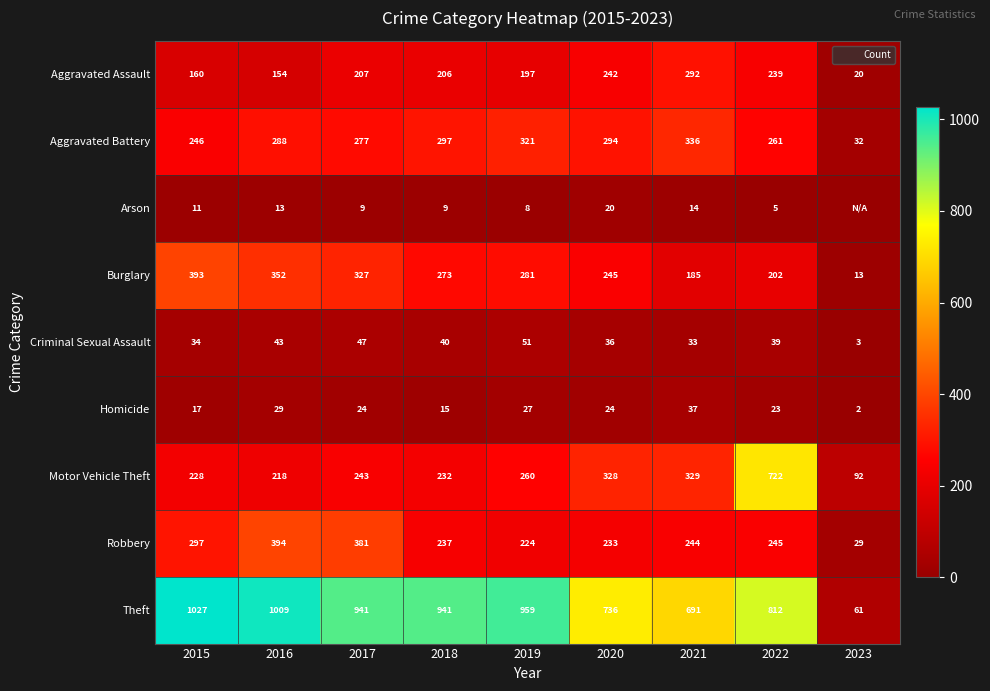

What is the sum of the Homicide values at 2018 and 2017?

39